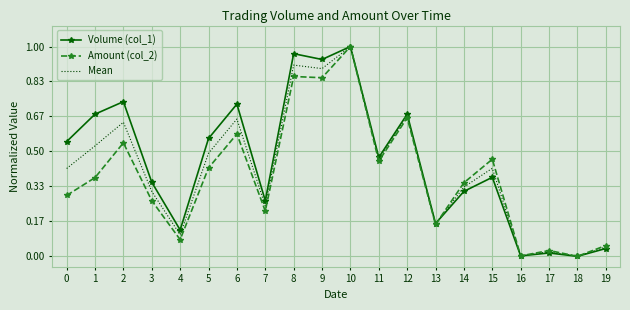

At which label does Mean reach its peak?

10